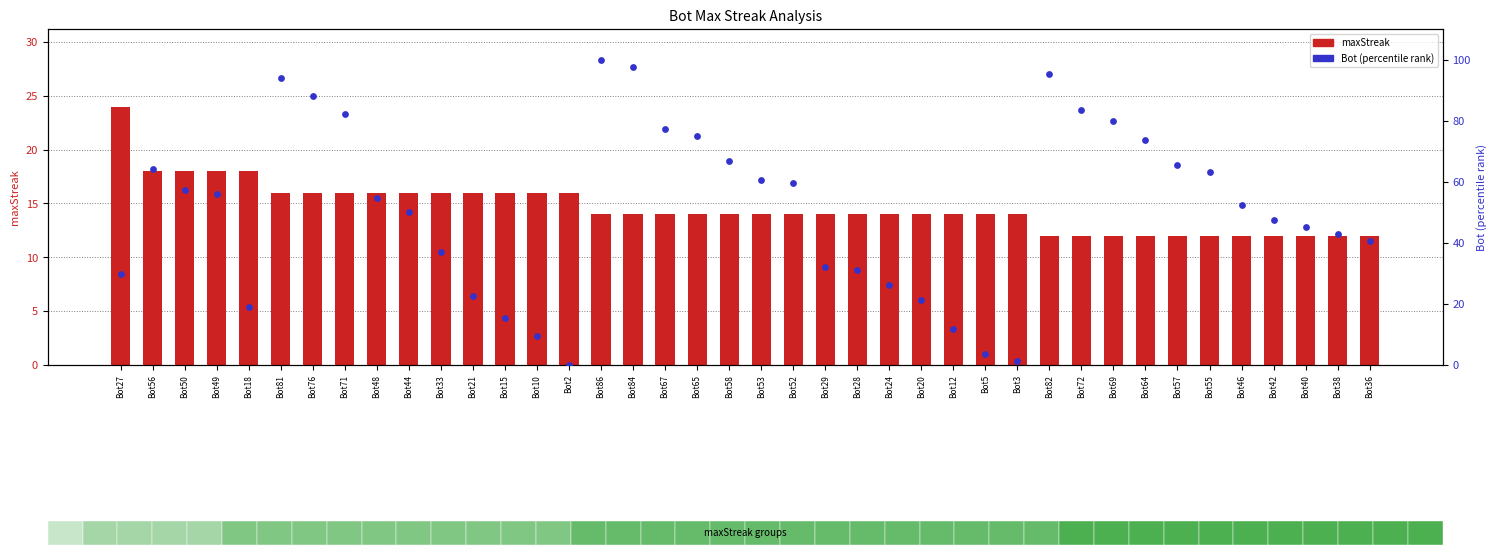

Which series reaches the minimum Y coordinate?

Bot (percentile rank)